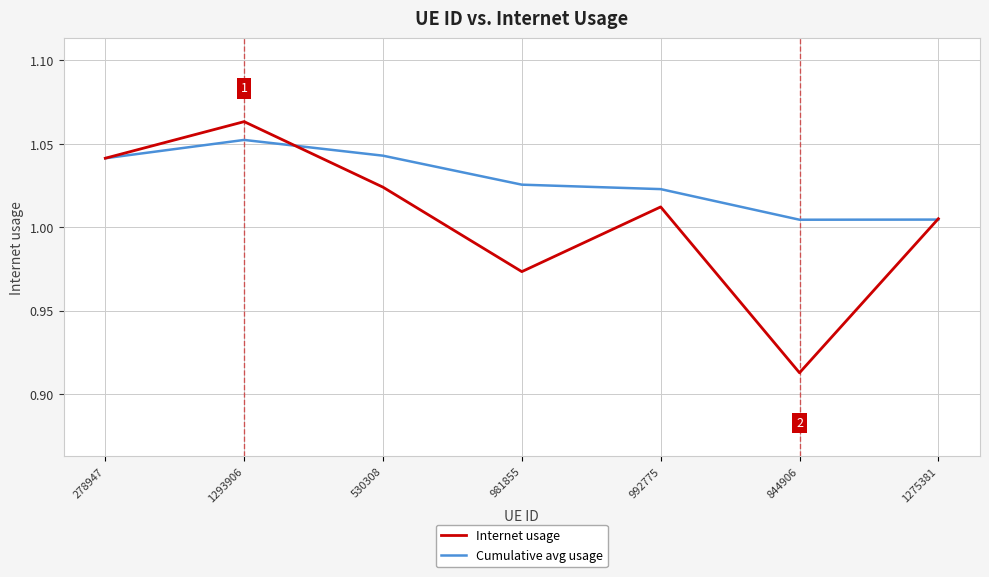

At how many categories does at least one series exceed 1?

7